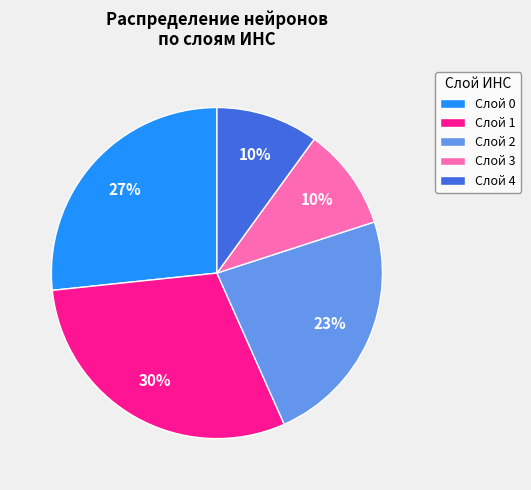

Do Слой 4 and Слой 3 together represent more than half of the pie?

No